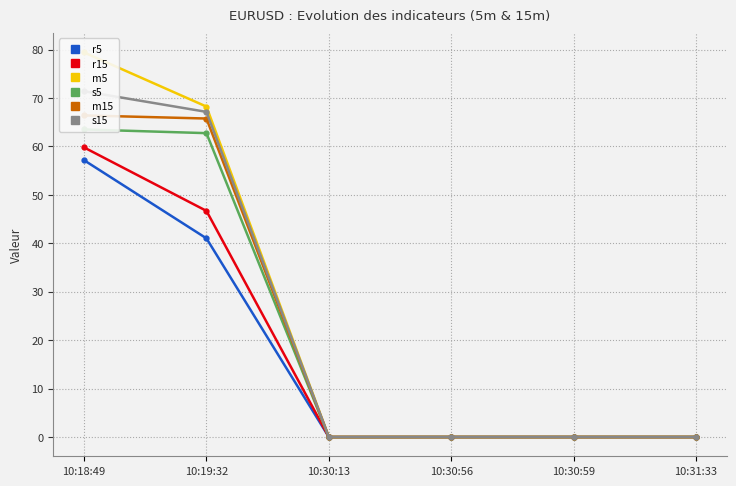

What is the sum of the r5 values at 10:30:56 and 10:19:32?

41.0